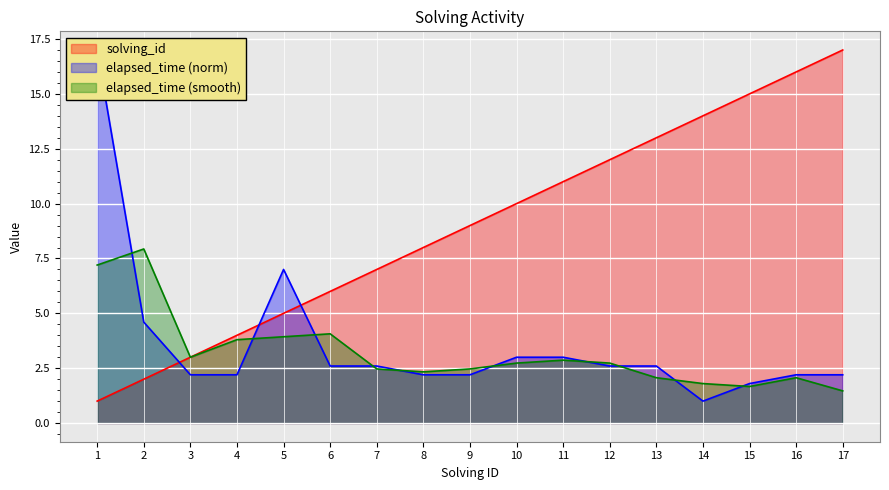

What is the difference between the maximum and minimum values in the elapsed_time series?

16.0